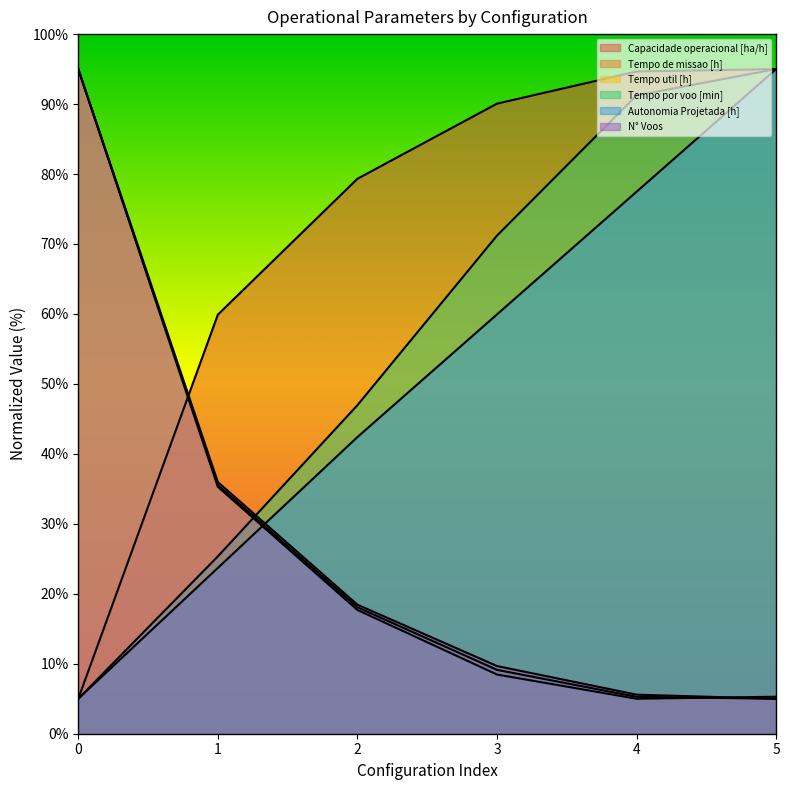

Which category has the lowest value in the Tempo de missao [h] series?

5